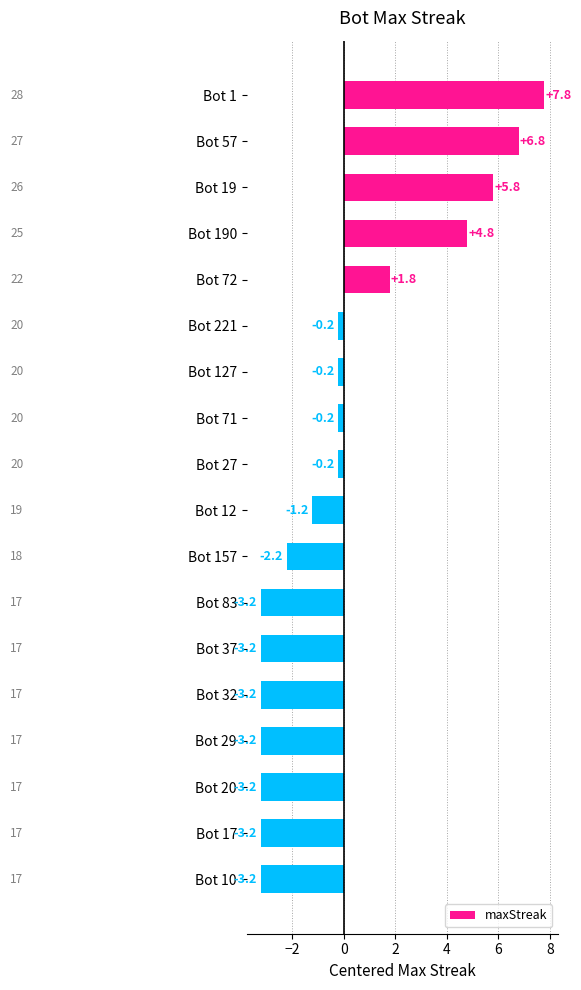

How many values are above zero?

5